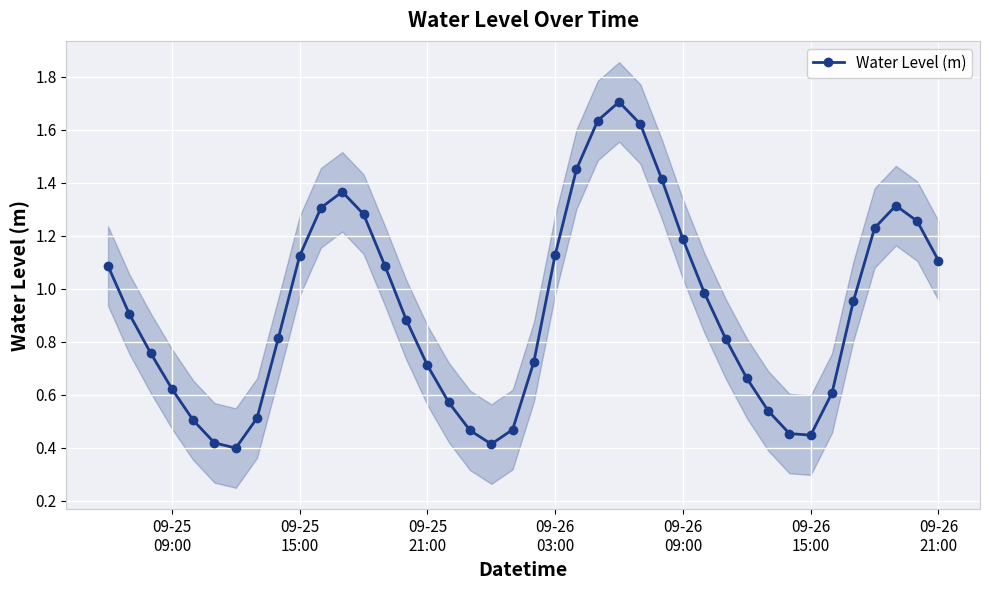

How many interior local valleys does the Water Level (m) series have?

3